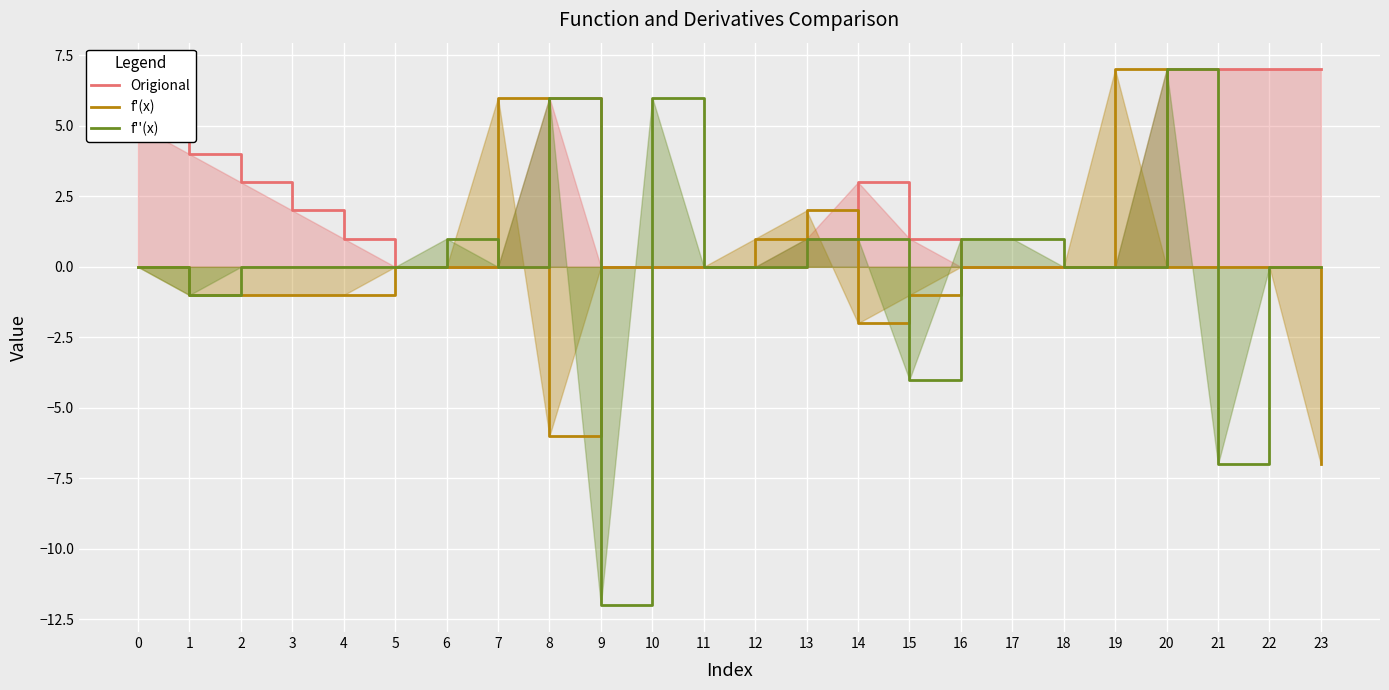

How many lines are shown in the chart?

3